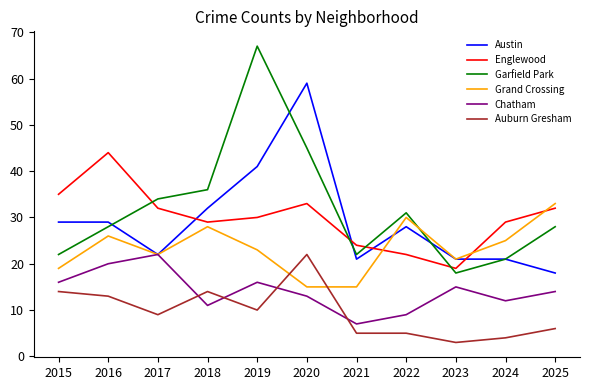

What is the difference between the highest and lowest values at 2018?

25